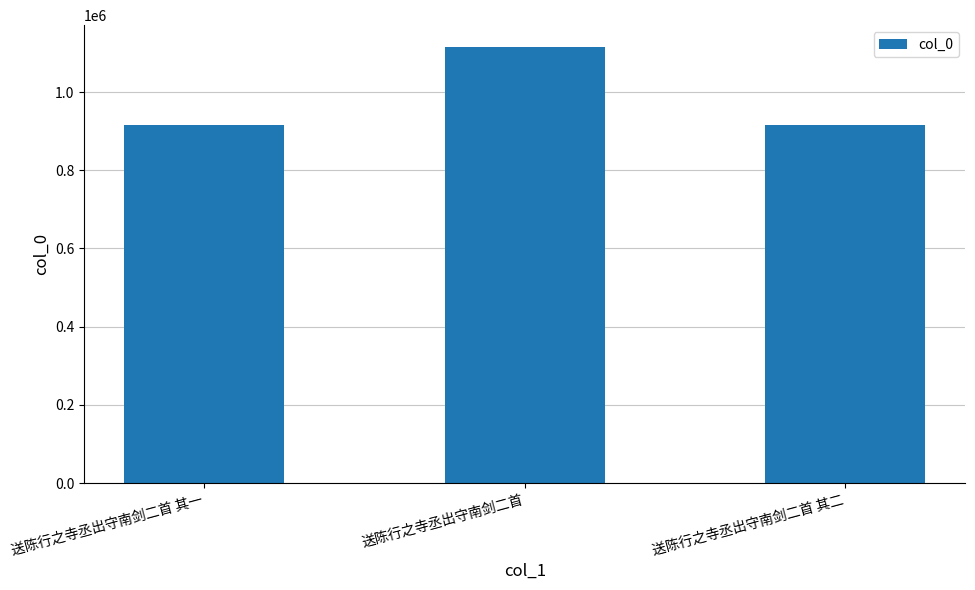

Which has a higher value, 送陈行之寺丞出守南剑二首 其二 or 送陈行之寺丞出守南剑二首?

送陈行之寺丞出守南剑二首